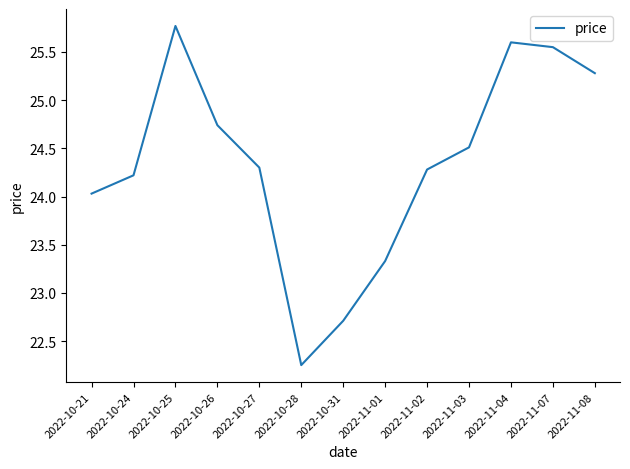

What is the ratio of the value at 2022-11-07 to the value at 2022-10-21?

1.1